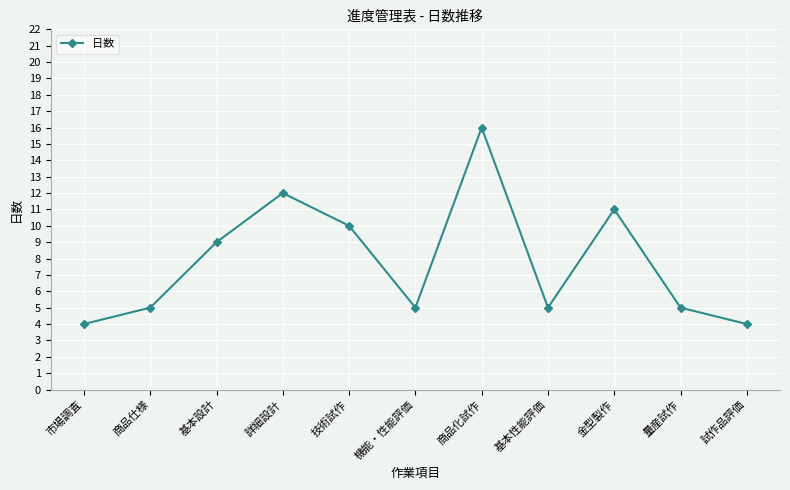

Where is the data nearest to the value 10?

技術試作